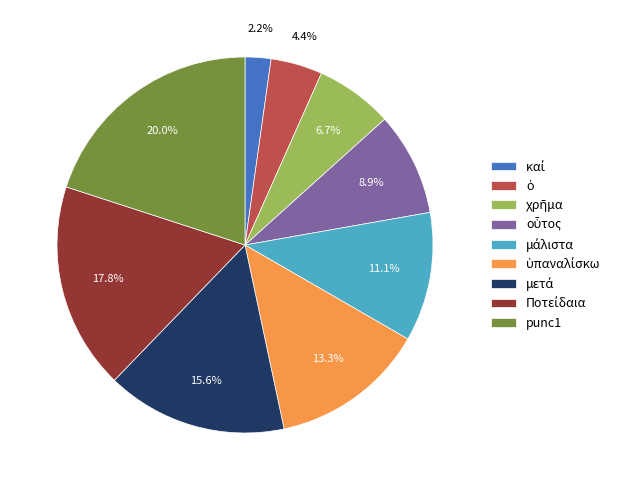

Which slice is the largest?

punc1